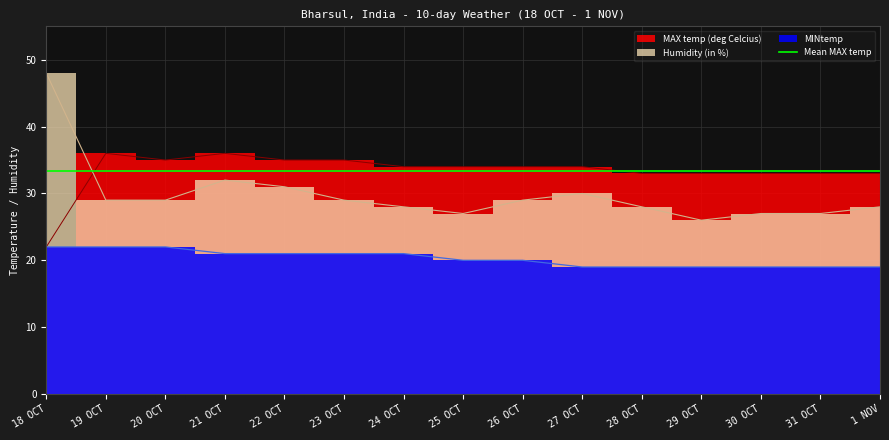

How many data points in Humidity (in %) are less than 29?

7